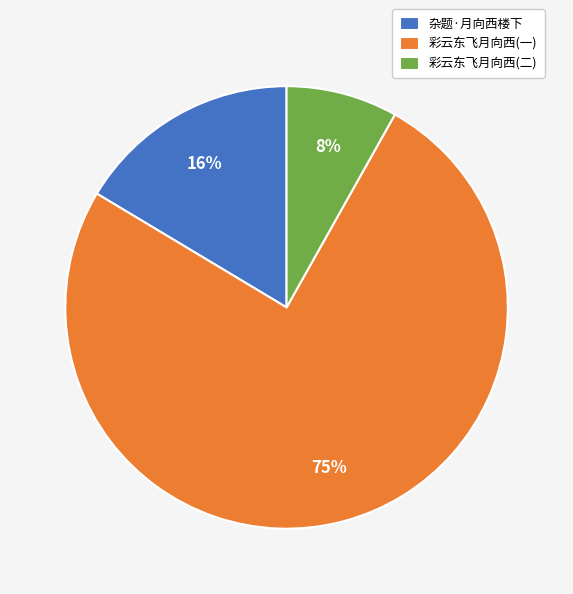

To the nearest percent, what is the average slice percentage?

33%